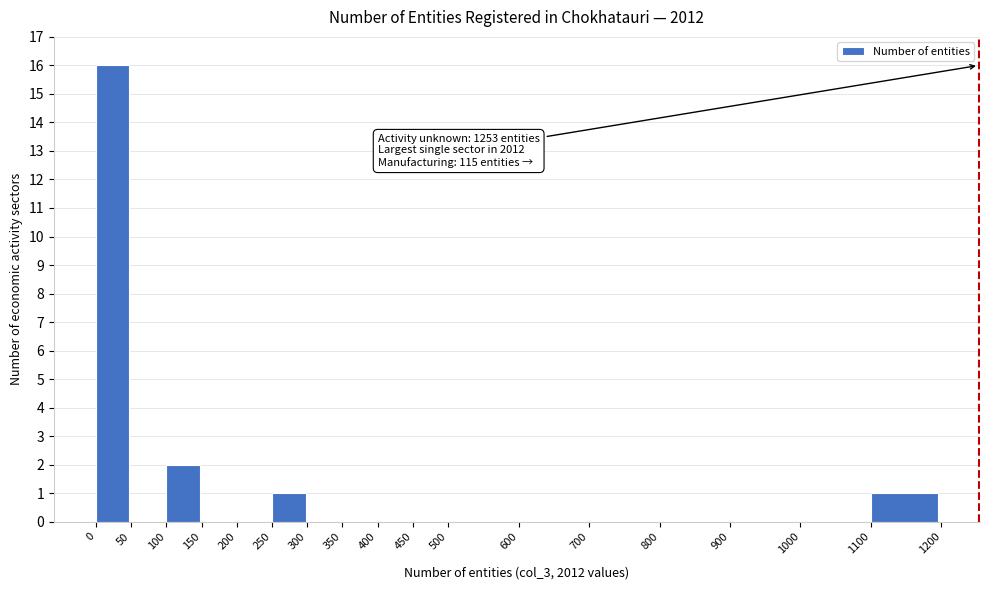

Over which range of the x-axis is the bar tallest?

0 to 50